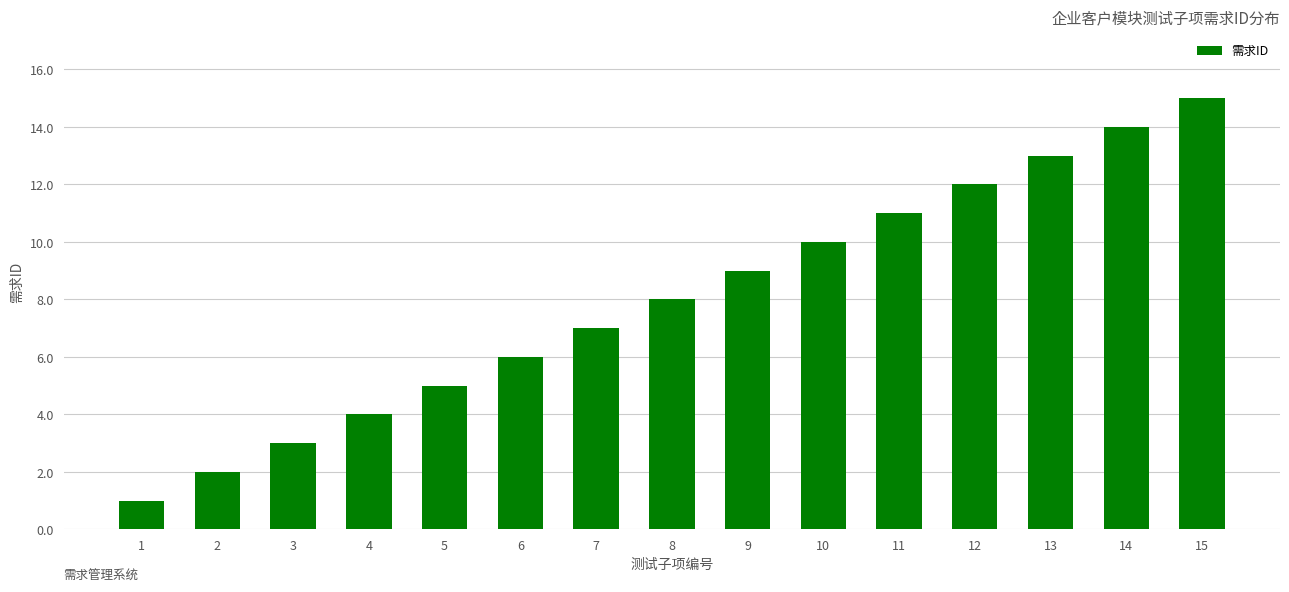

True or false: the data shows 2 at 5.

False